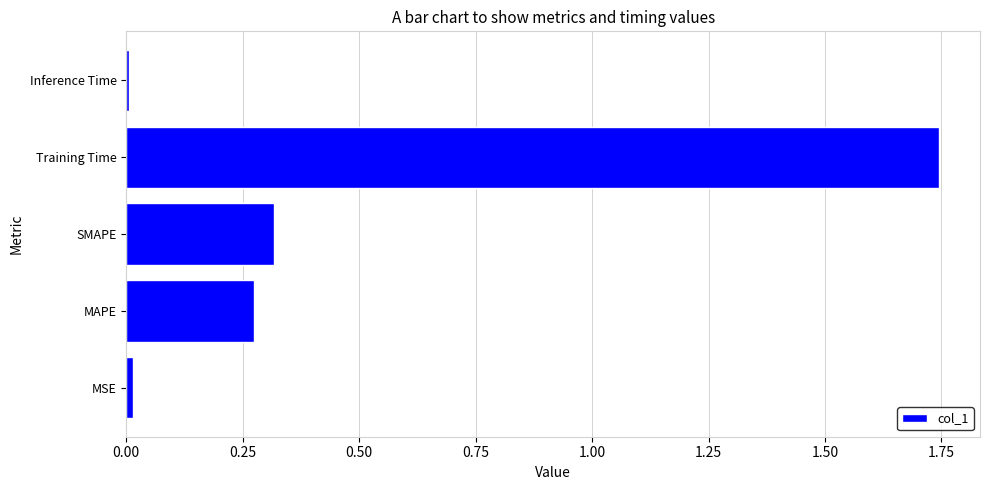

Is it true that the value at MAPE is 0.3?

True